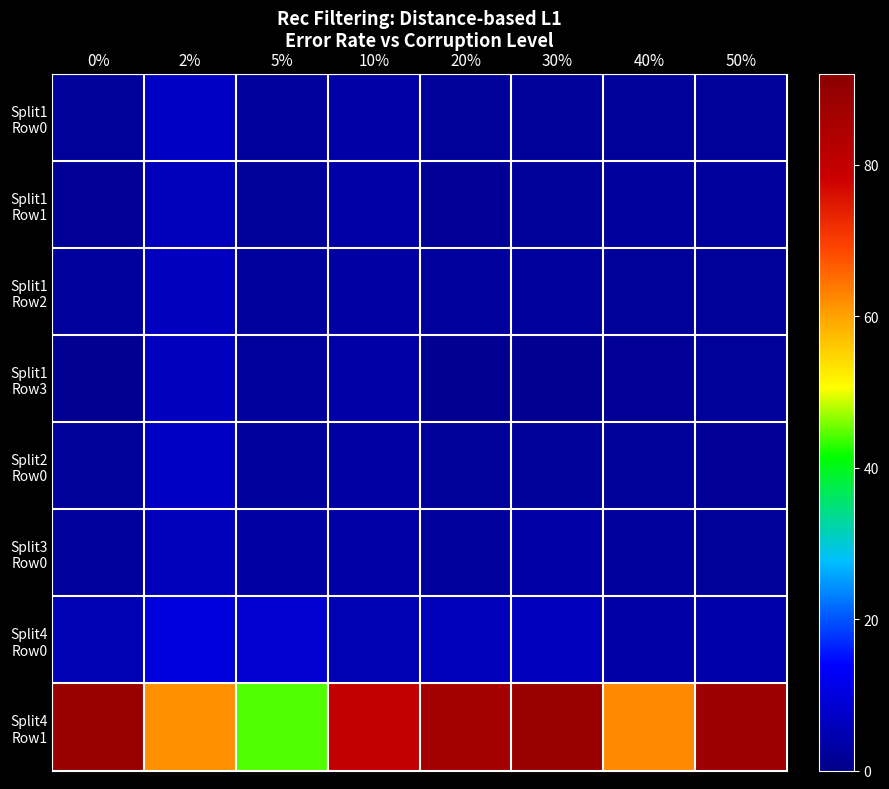

Count the number of categories in the chart.

8